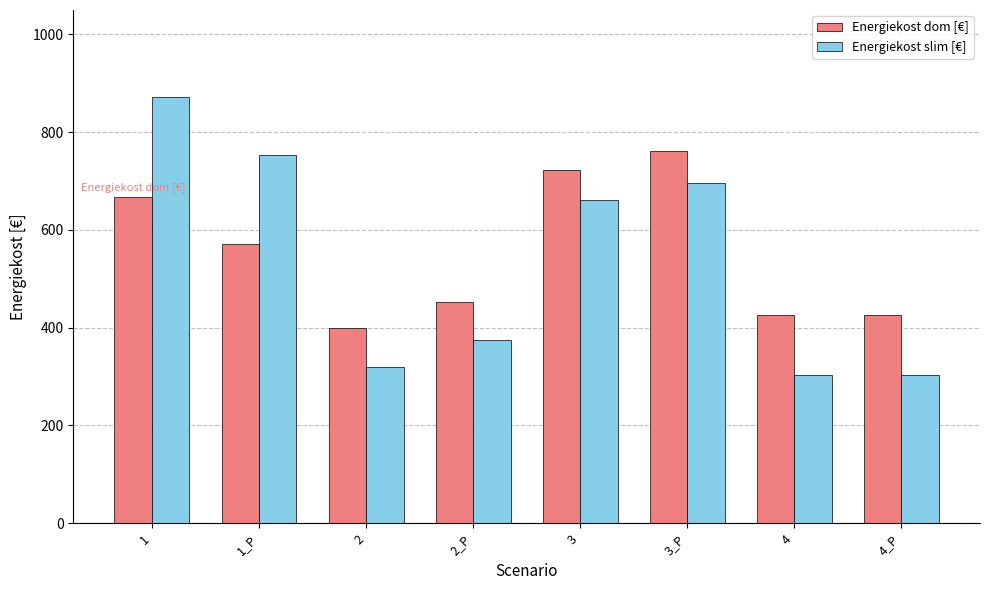

The Energiekost dom [€] series shows 425.7 at 4. True or false?

True